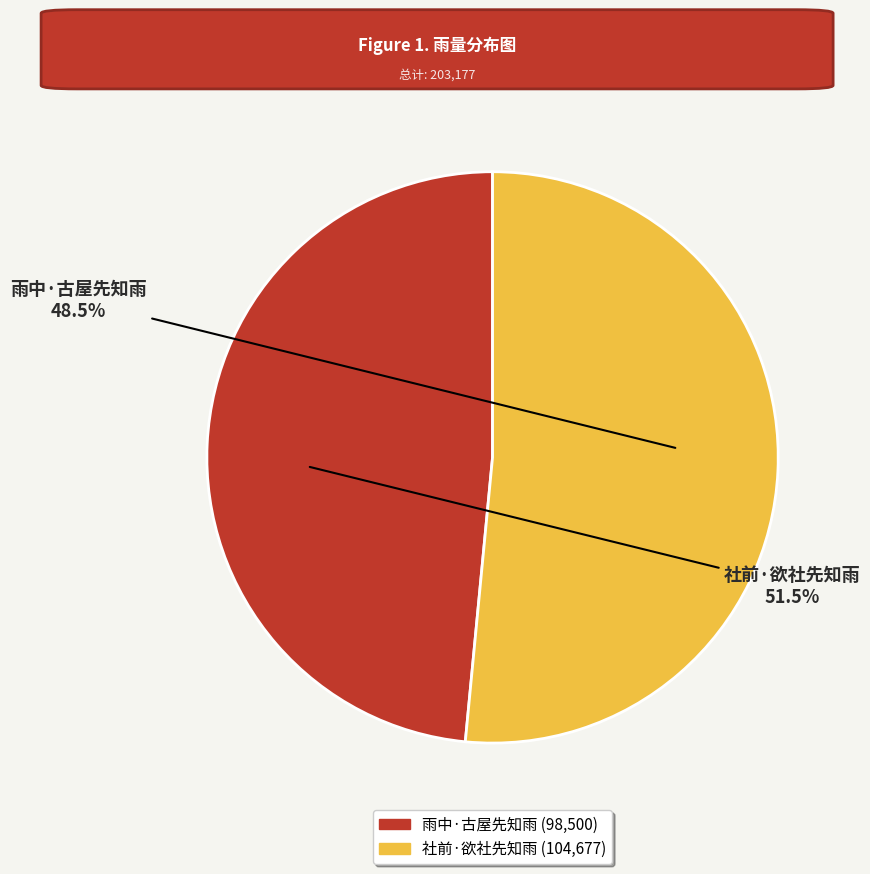

Which slice represents more than half of the pie?

社前·欲社先知雨